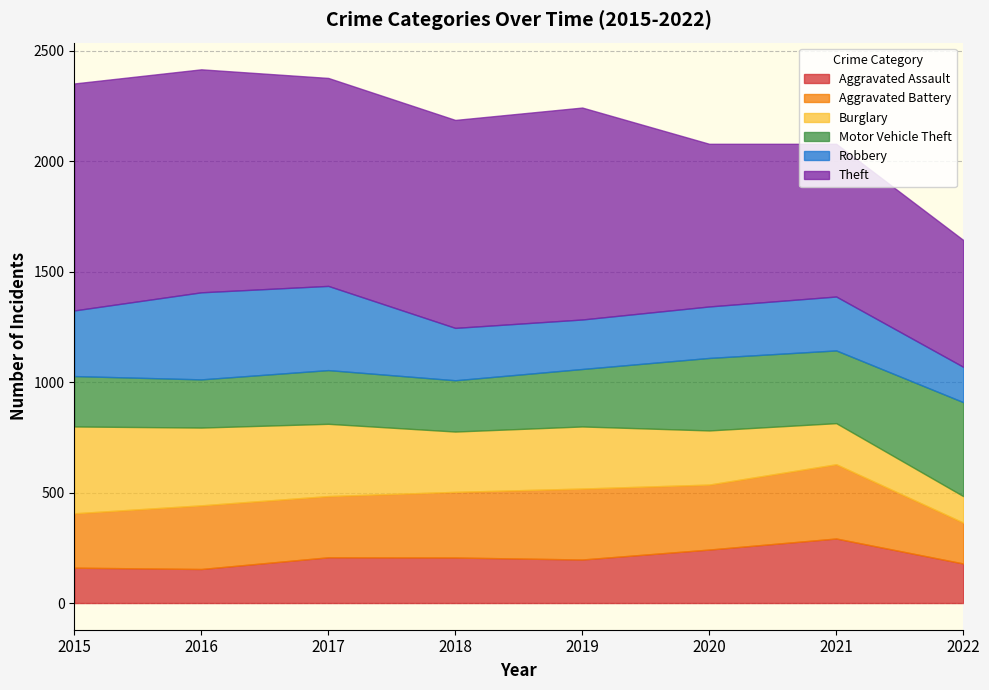

What is the maximum value for Burglary?

393